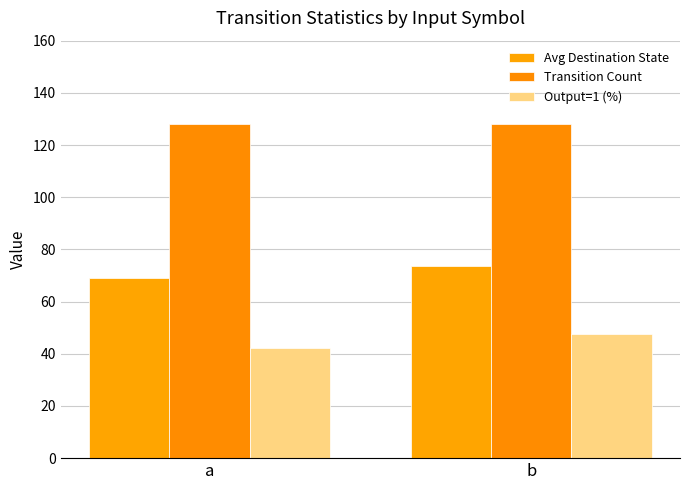

How many values in the Output=1 (%) series are below 47?

1